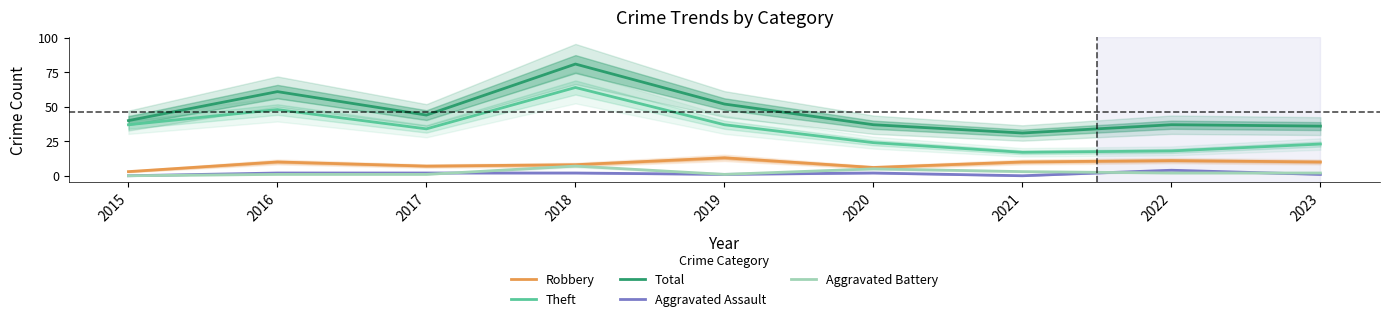

Is this an area chart (filled region under the line)?

No